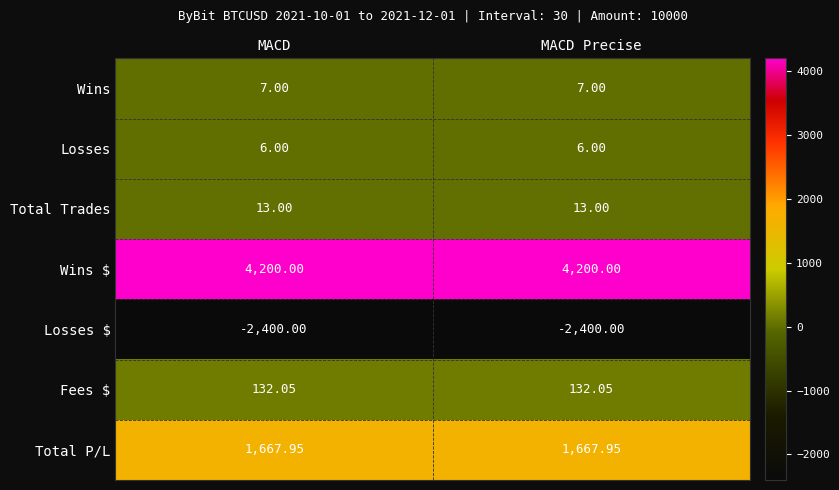

Rank the series at MACD from lowest to highest value.

Losses $, Losses, Wins, Total Trades, Fees $, Total P/L, Wins $